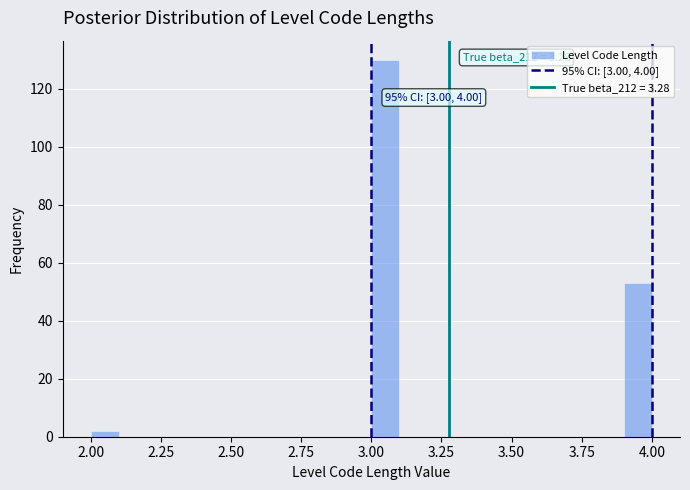

Around what value on the x-axis is the tallest bar? Give the approximate position of its centre, as read against the axis.

3.05